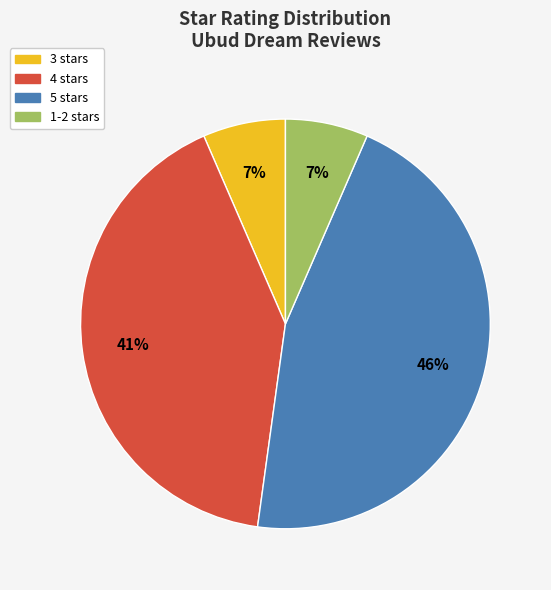

To the nearest percent, what is the difference between the largest and smallest slice percentages?

39%